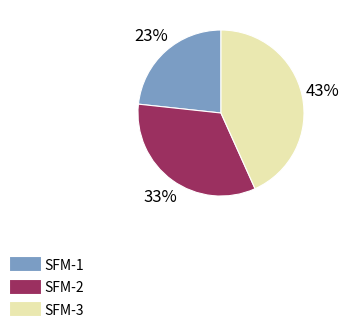

What is the ratio of the value at SFM-1 to the value at SFM-3?

0.5